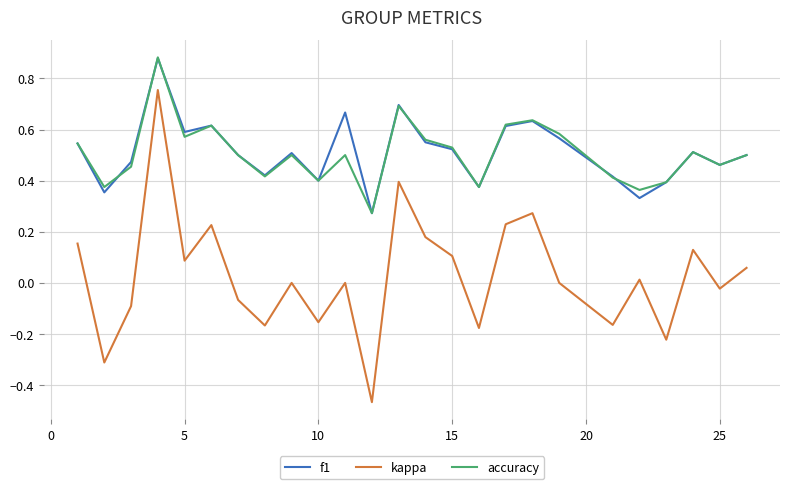

Which series has the widest spread of values?

kappa